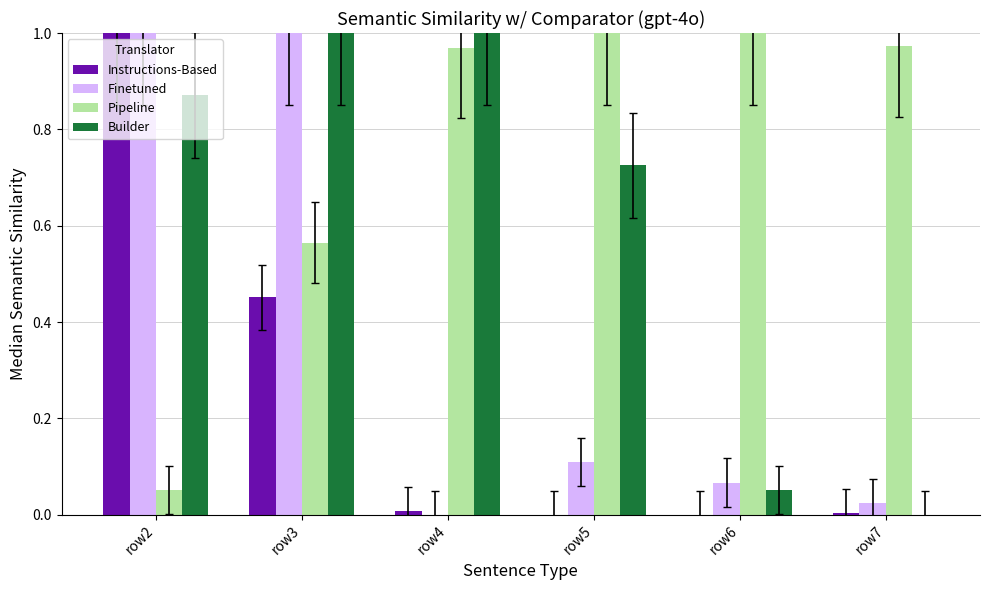

Which series changed the most between row5 and row7?

Builder